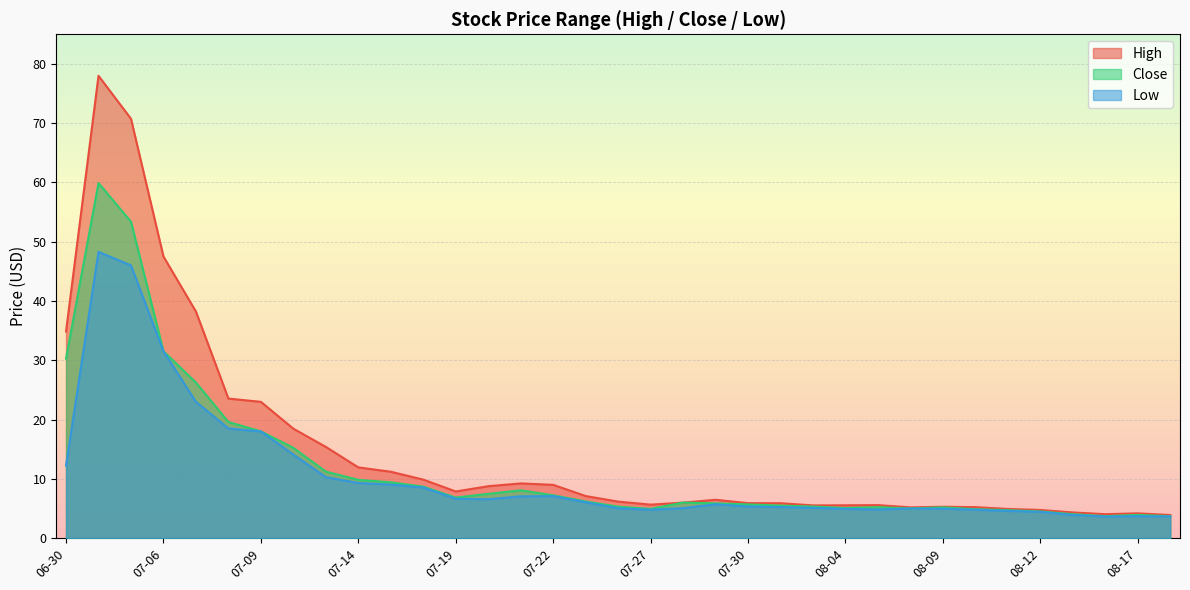

Does the chart display data point markers on the line(s)?

No